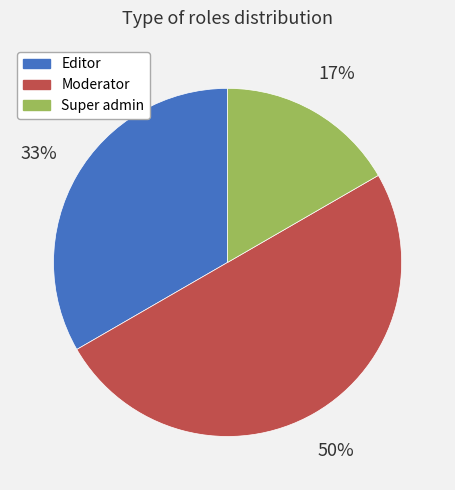

Between Super admin and Moderator, which is larger?

Moderator